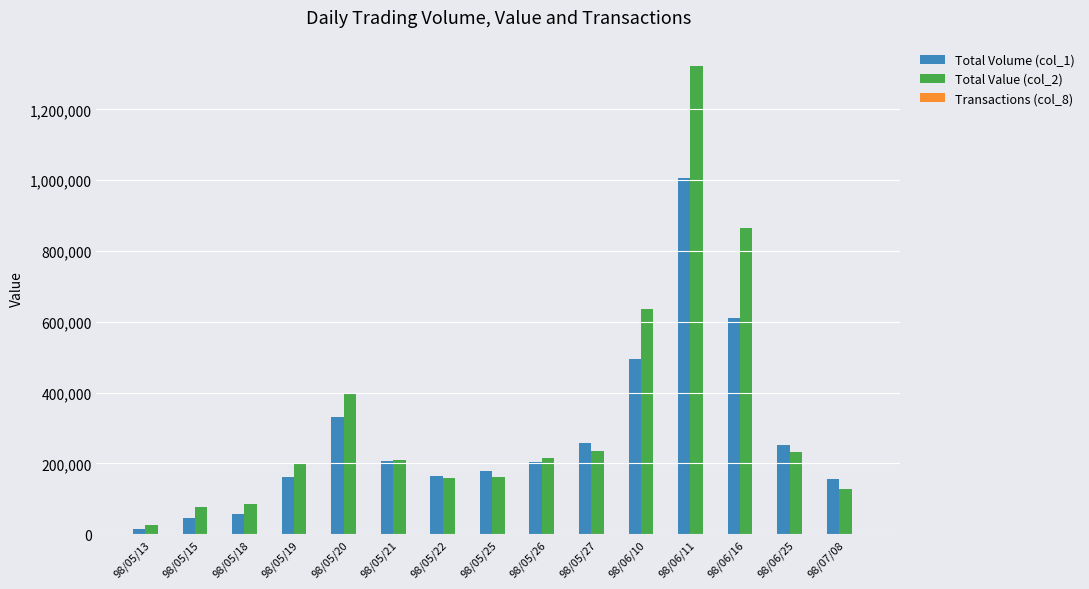

What is the total value across all series at 98/06/16?

1476263